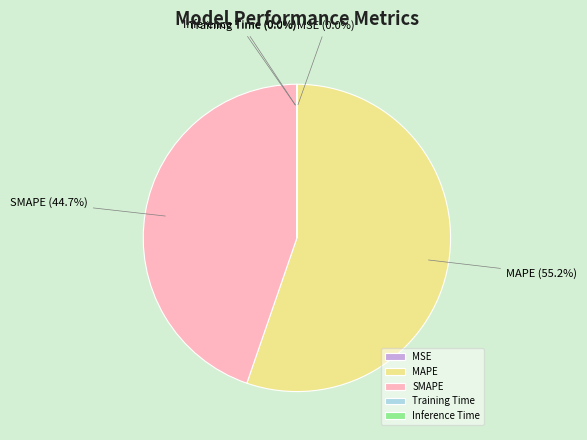

To the nearest percent, what percentage of the pie is SMAPE?

45%